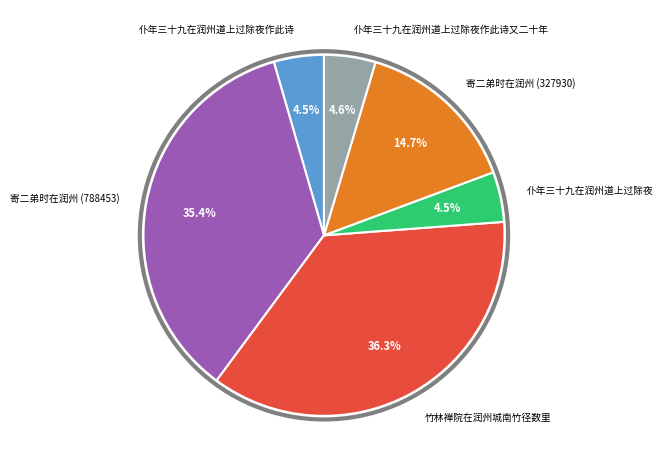

Does 竹林禅院在润州城南竹径数里 account for over 50% of the chart?

No